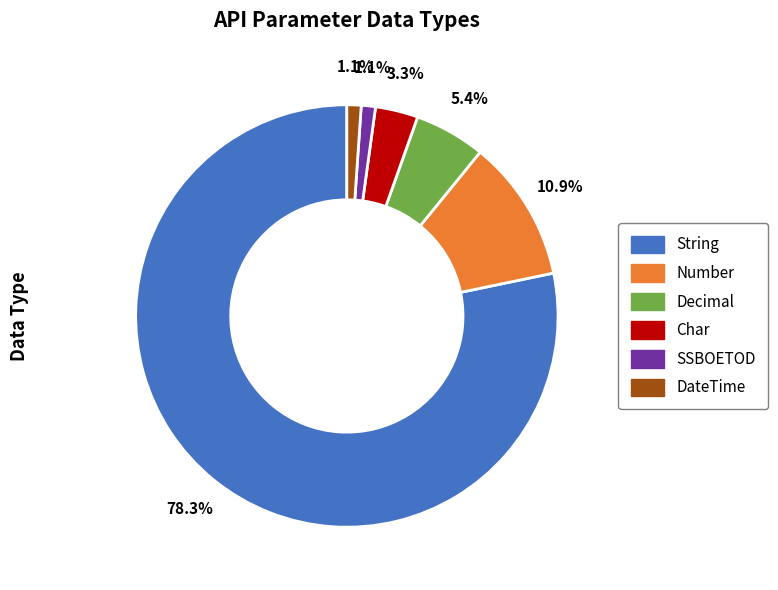

What percentage is the Char slice, to the nearest percent?

3%